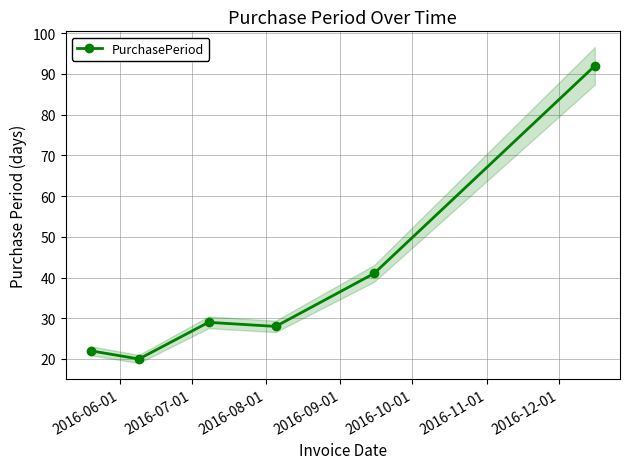

What is the highest value of the PurchasePeriod series?

92